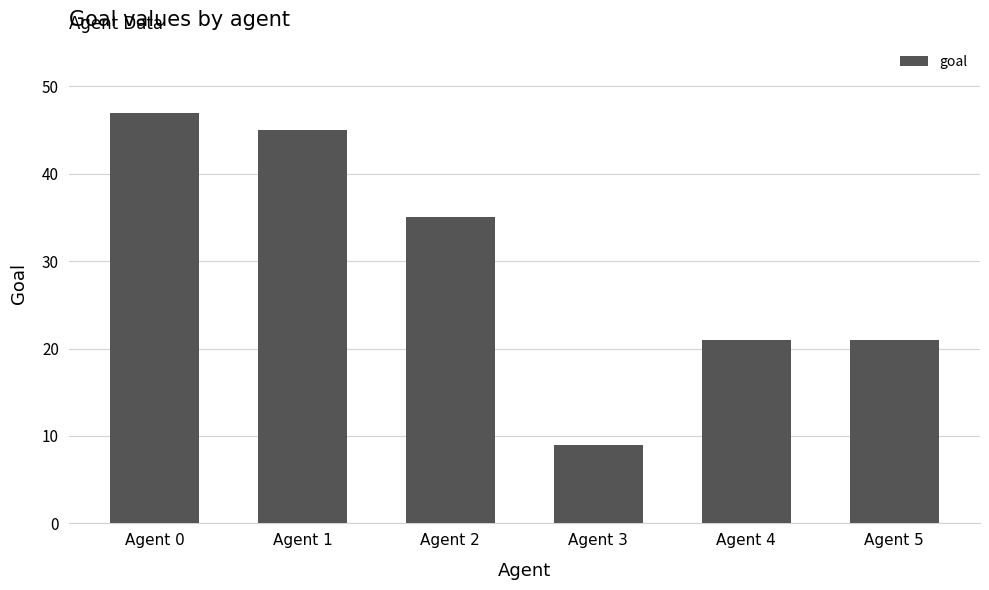

Reading right to left, extract all data points from this chart.

21	21	9	35	45	47